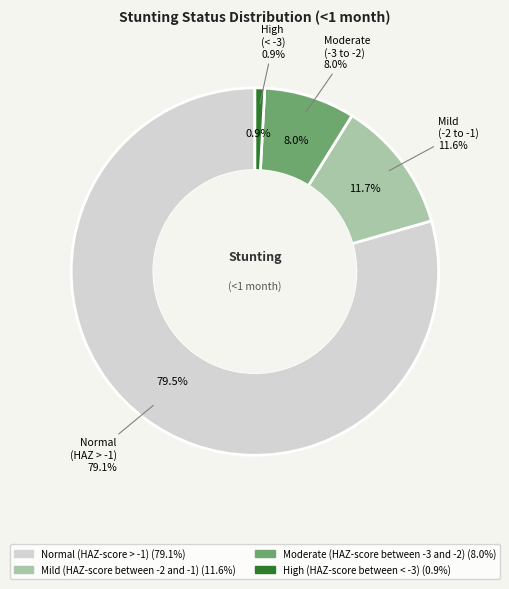

Which slice represents more than half of the pie?

Normal (HAZ-score > -1)